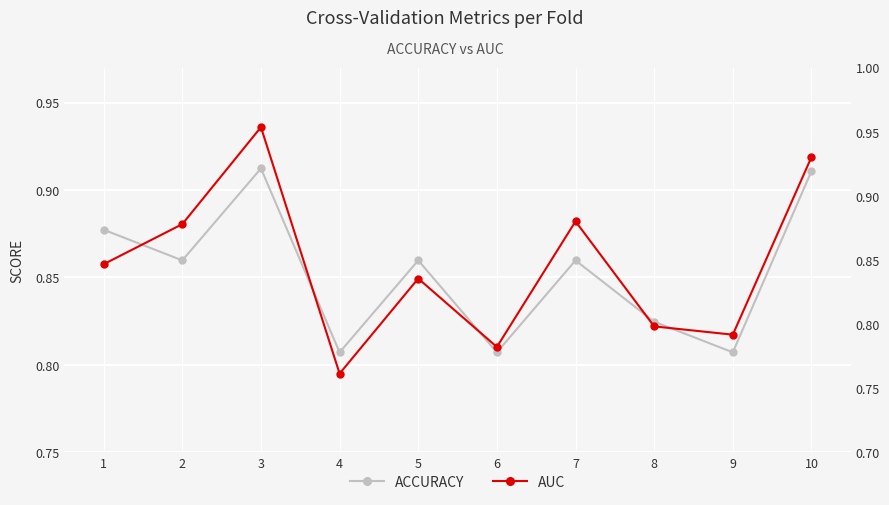

What is the approximate value of AUC at 3?

0.9